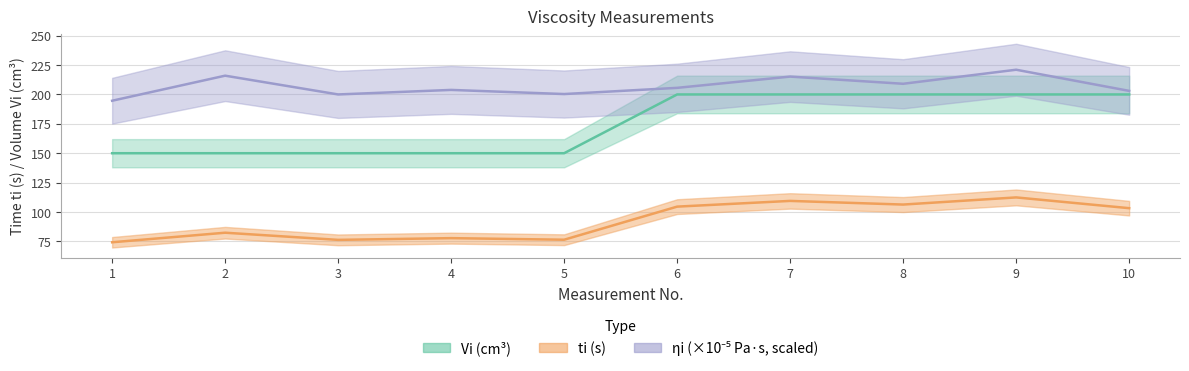

What is the difference between the ti values at 1 and 9?

38.2